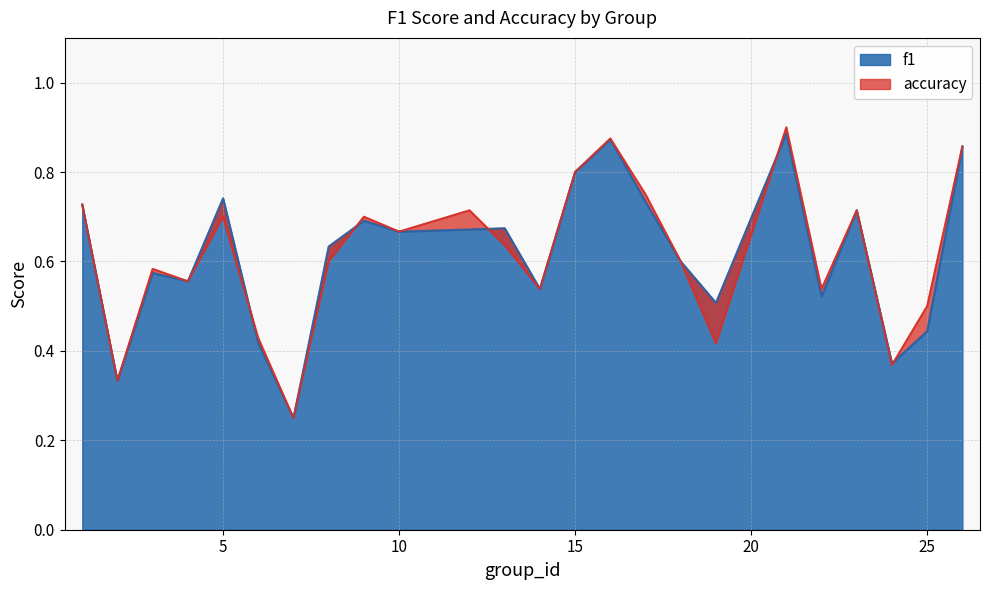

What is the value of the f1 point at the 11th from the left?

0.7